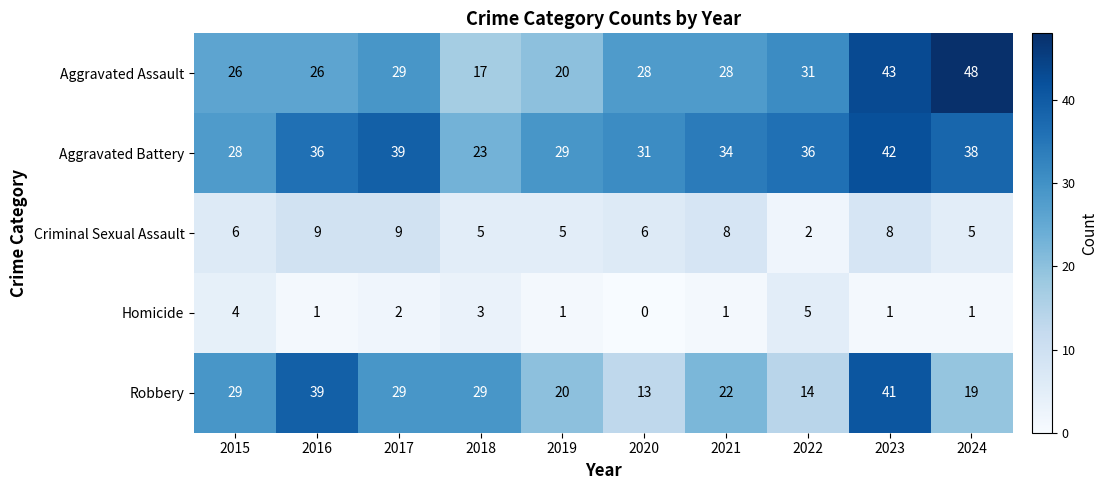

The value of Robbery at 2015 is 9. True or false?

False